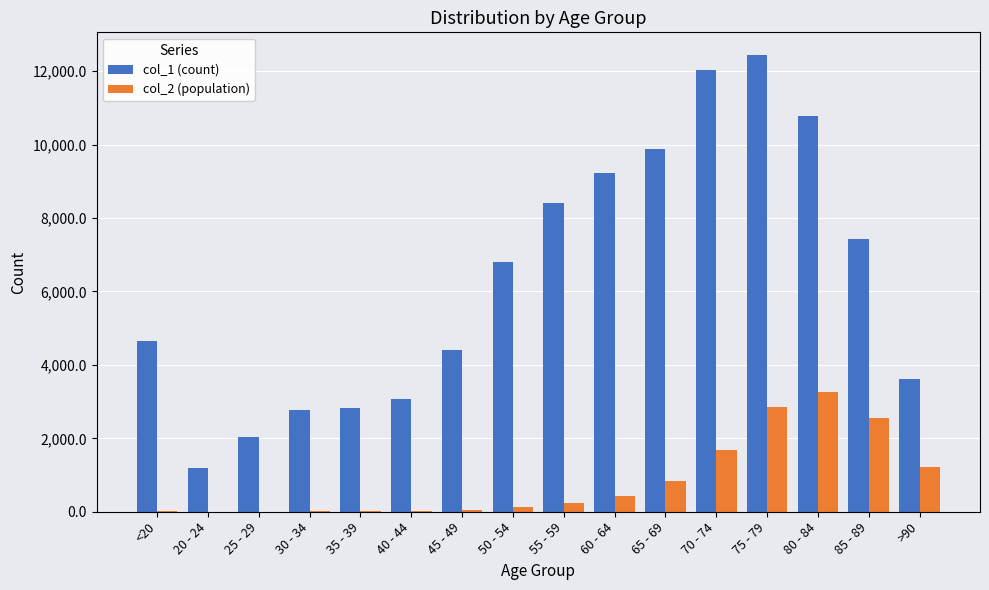

Is the value of col_1 (count) at 85 - 89 greater than the value of col_2 (population) at 35 - 39?

Yes